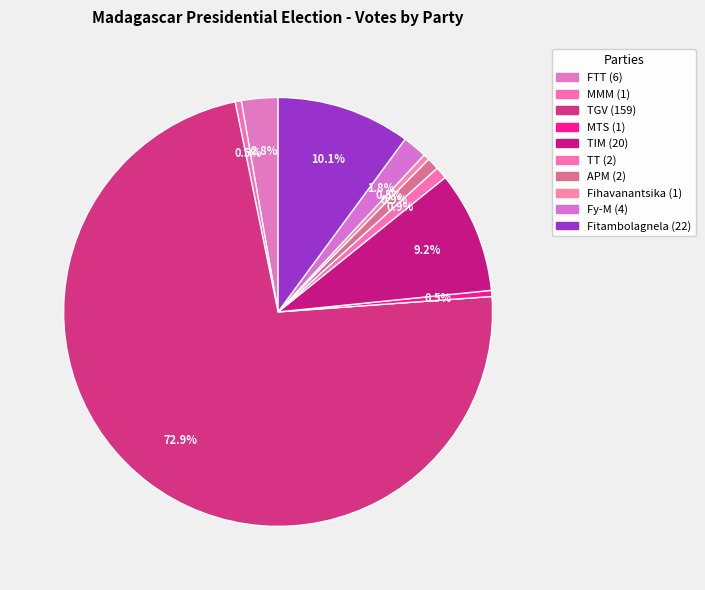

Which category has the biggest portion of the pie?

TGV